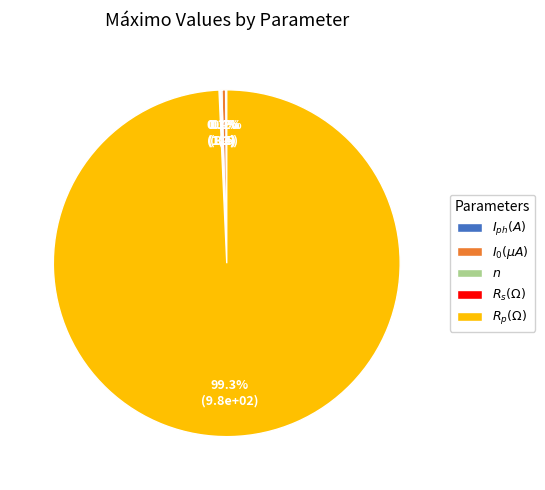

Is there any slice that represents more than half of the pie?

Yes